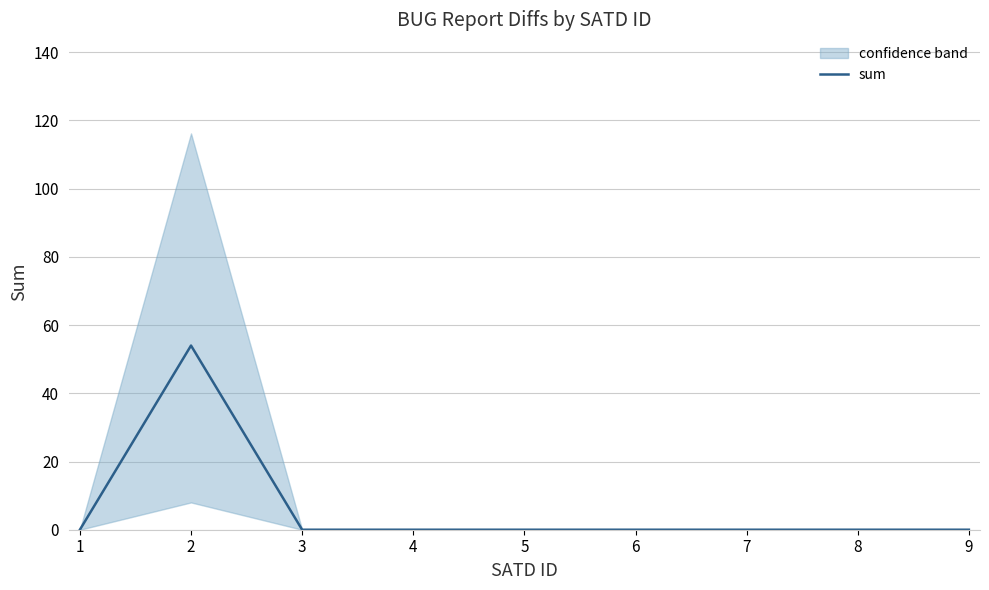

Between 9 and 7, which is larger?

9